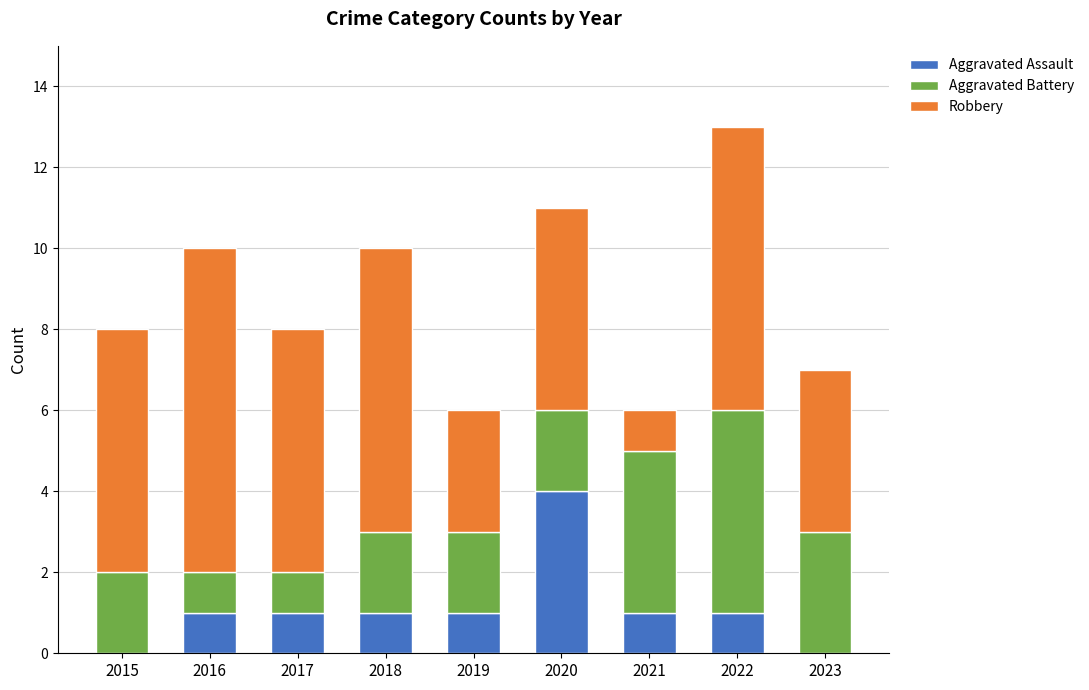

How many categories are shown in the chart?

9